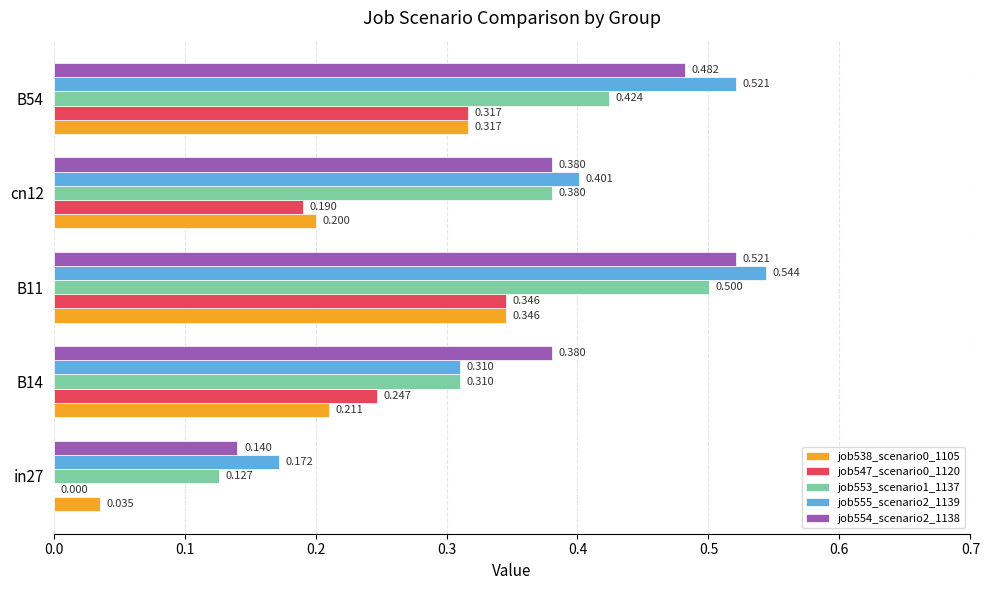

Is the value of job555_scenario2_1139 at B14 greater than the value of job554_scenario2_1138 at in27?

Yes